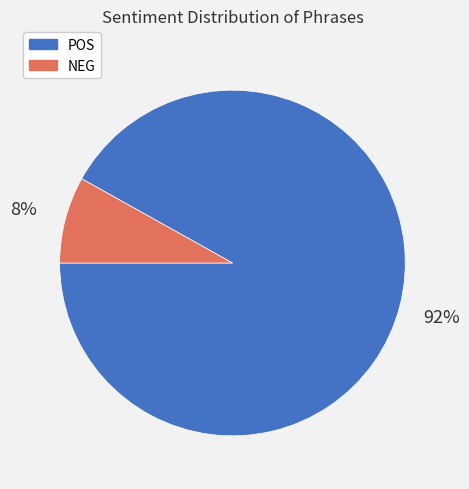

Combined, do NEG and POS account for over 50%?

Yes